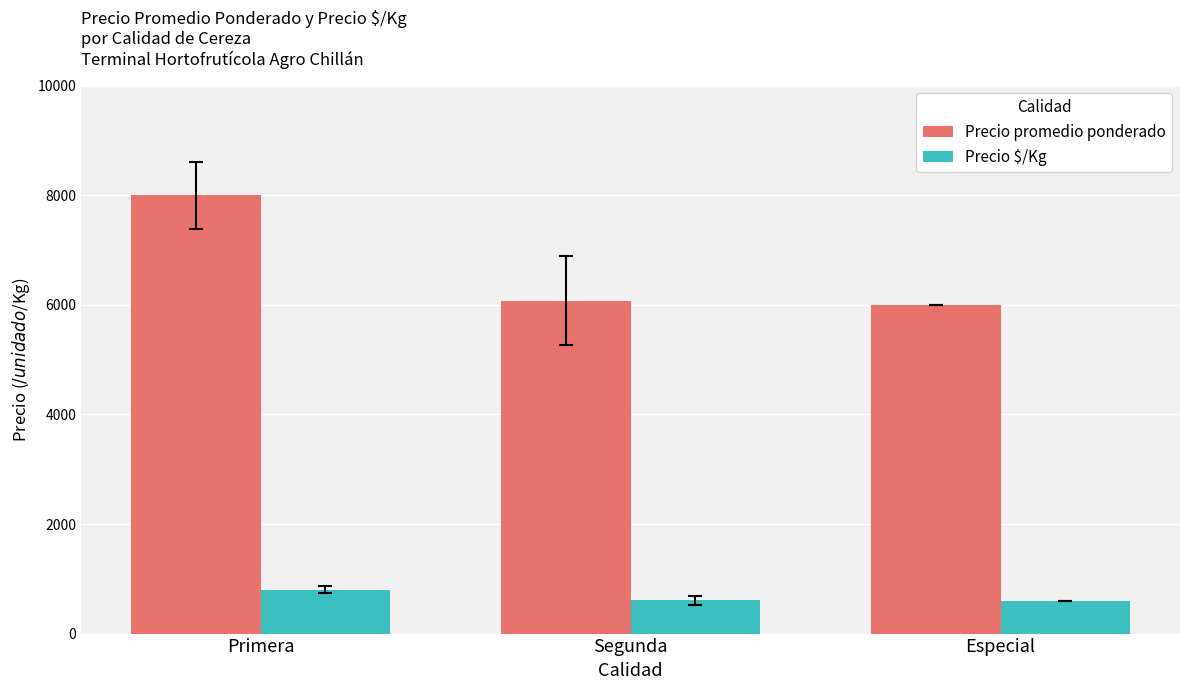

Rank the series at Especial from lowest to highest value.

Precio $/Kg, Precio promedio ponderado